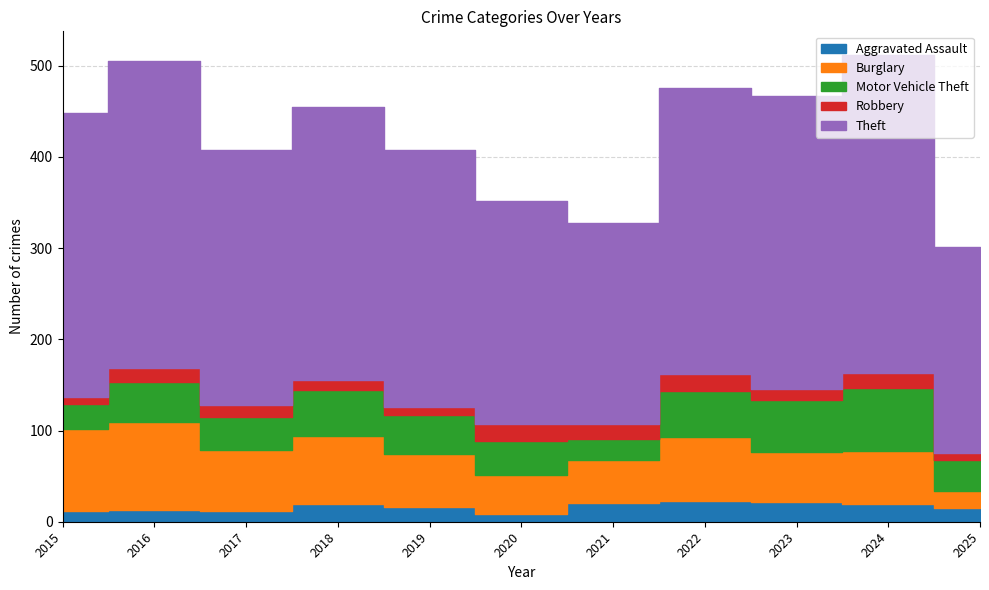

True or false: Aggravated Assault and Motor Vehicle Theft cross at least once.

False